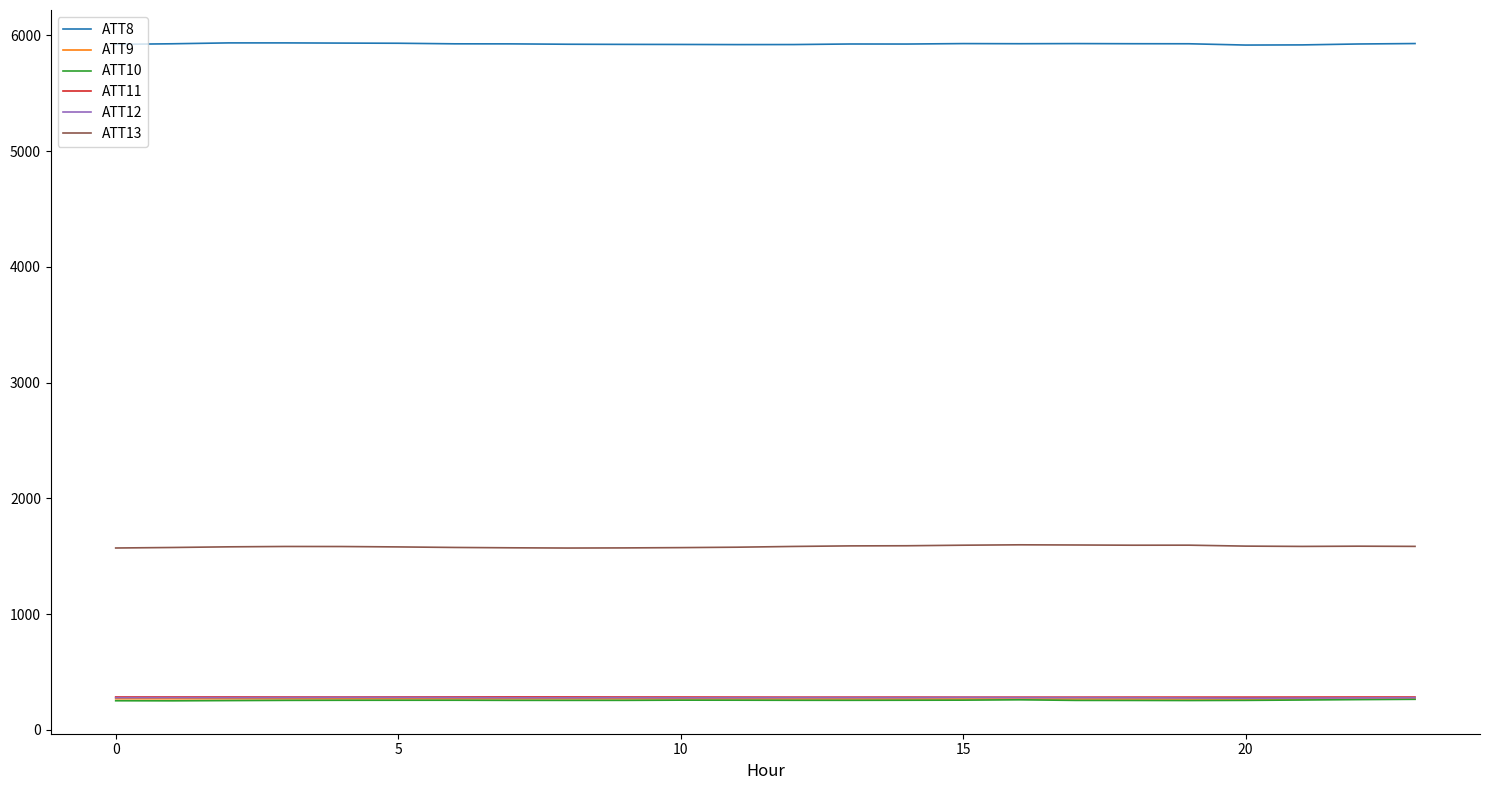

What is the smallest value displayed?

249.6